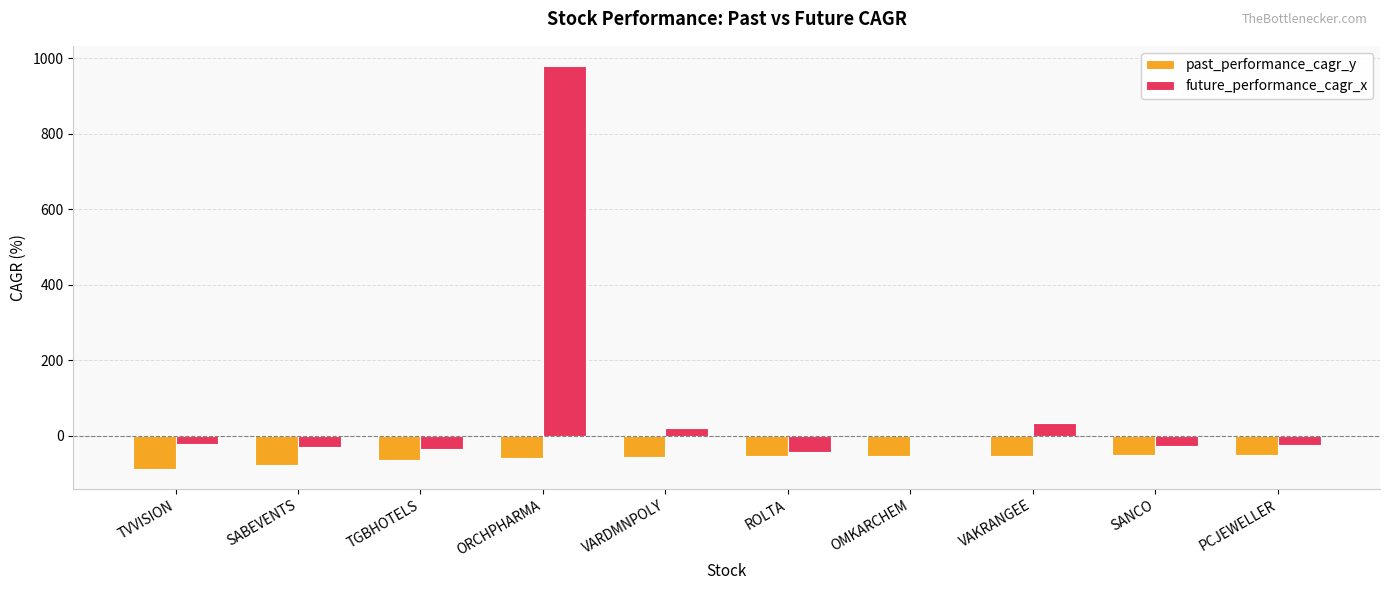

What is the maximum value for future_performance_cagr_x?

980.1